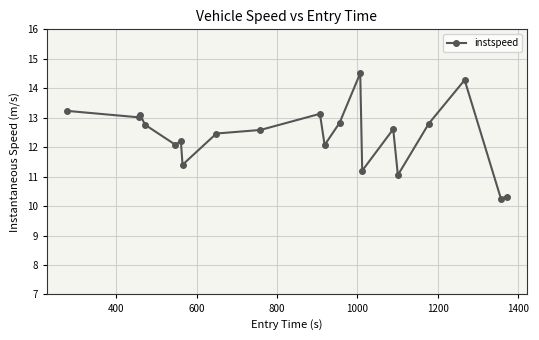

What is the minimum value shown in the chart?

10.2